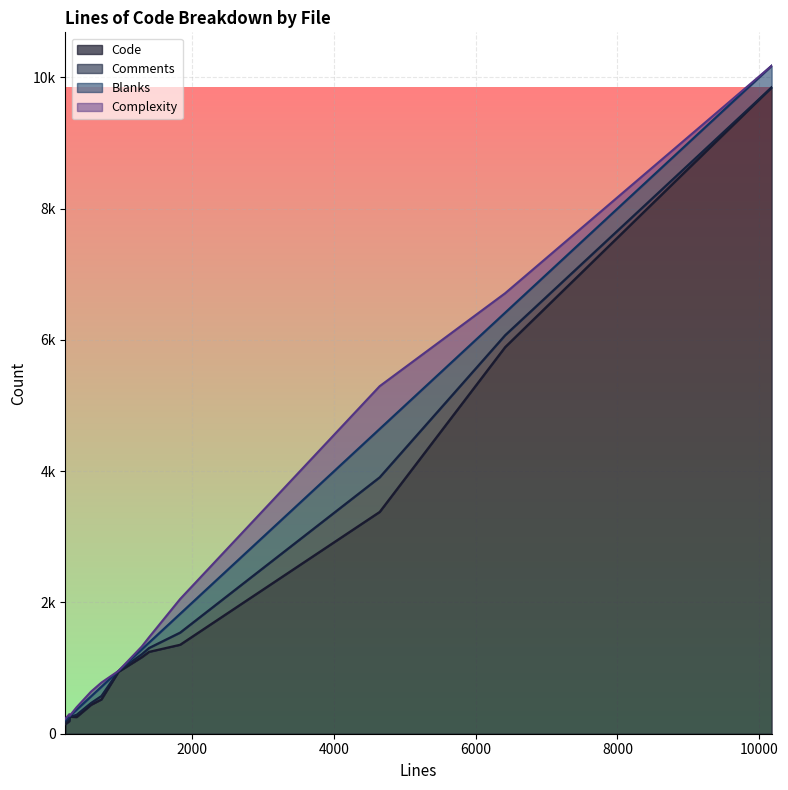

At how many categories does at least one series exceed 6686?

1